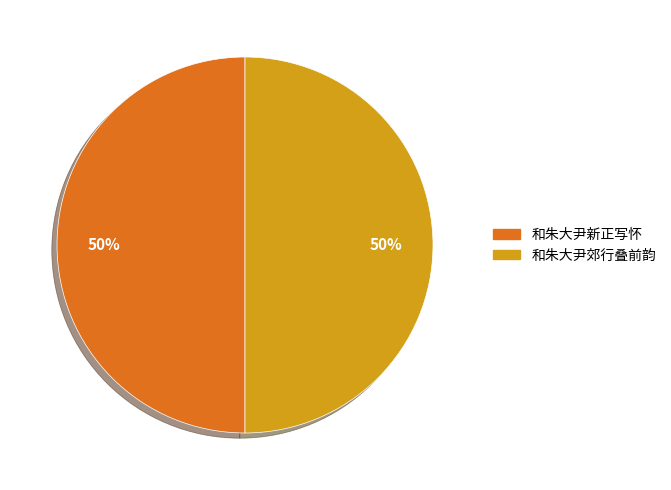

Count the number of slices in the pie.

2